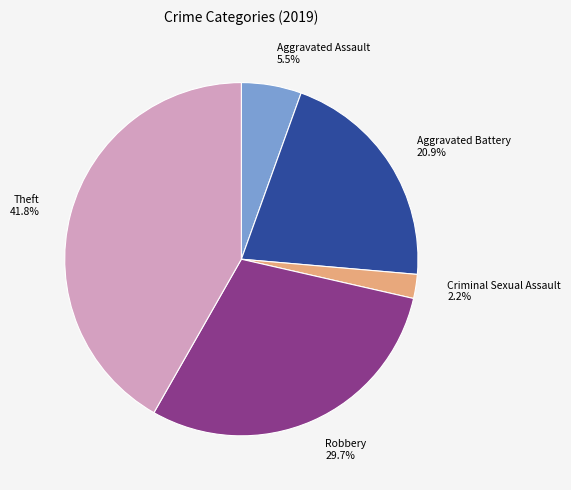

What percentage do Robbery 29.7% and Theft 41.8% together represent?

71.4%